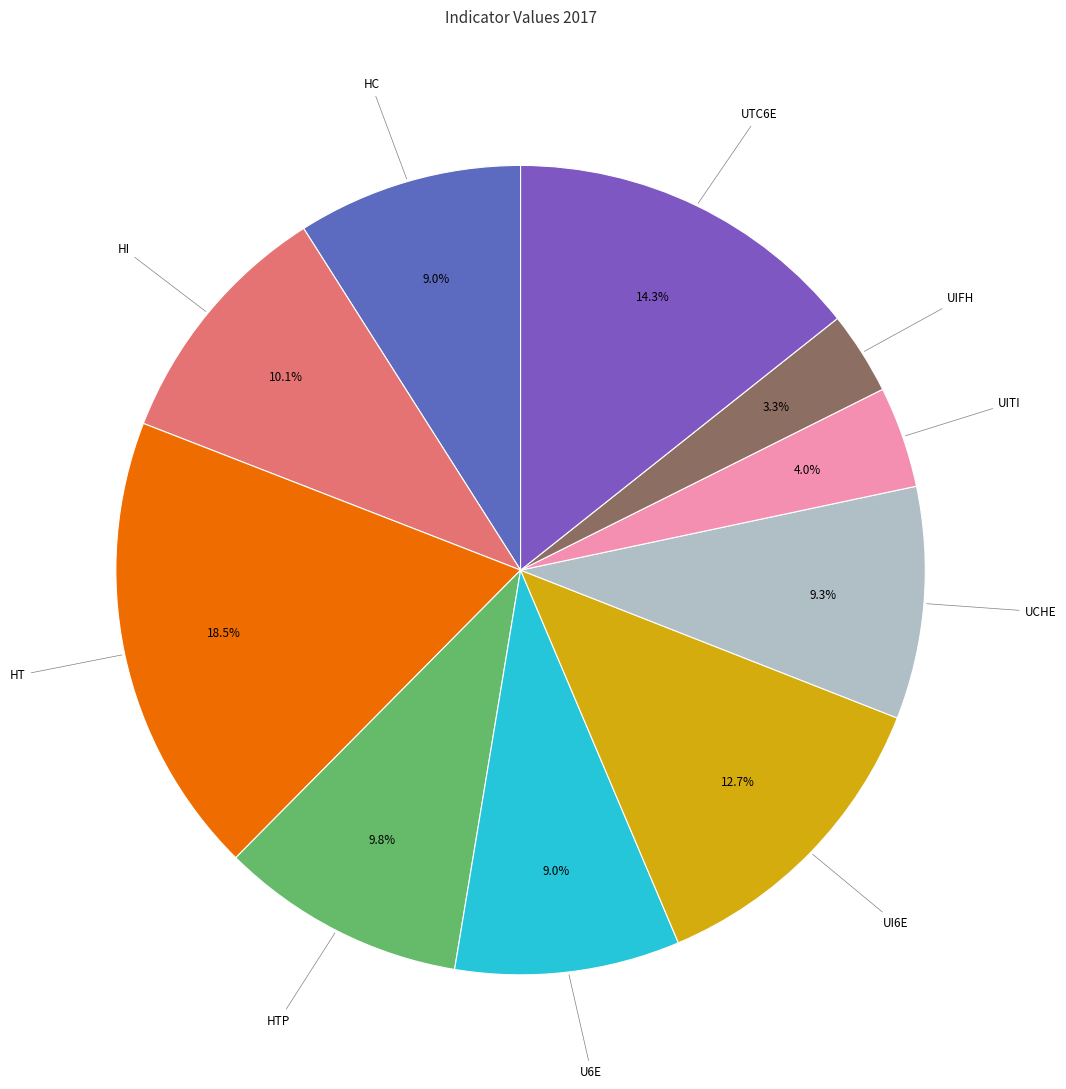

Which slice is the smallest?

UIFH